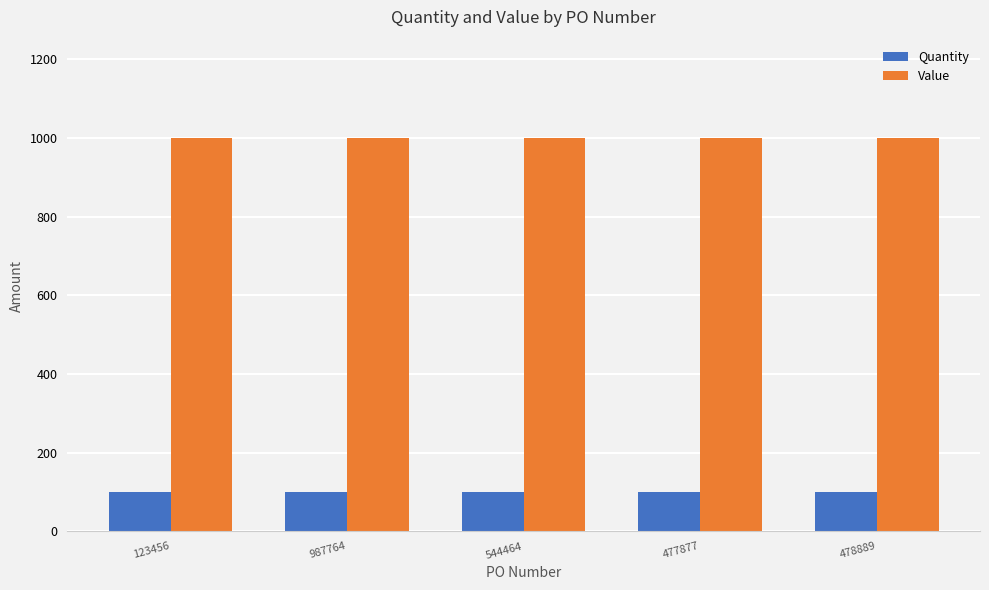

What is the difference between the highest and lowest values at 987764?

899